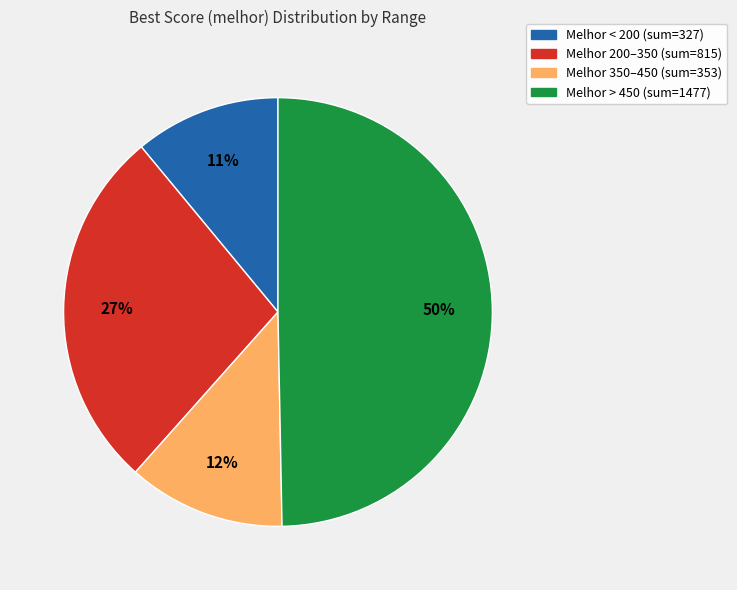

To the nearest percent, what is the average slice percentage?

25%